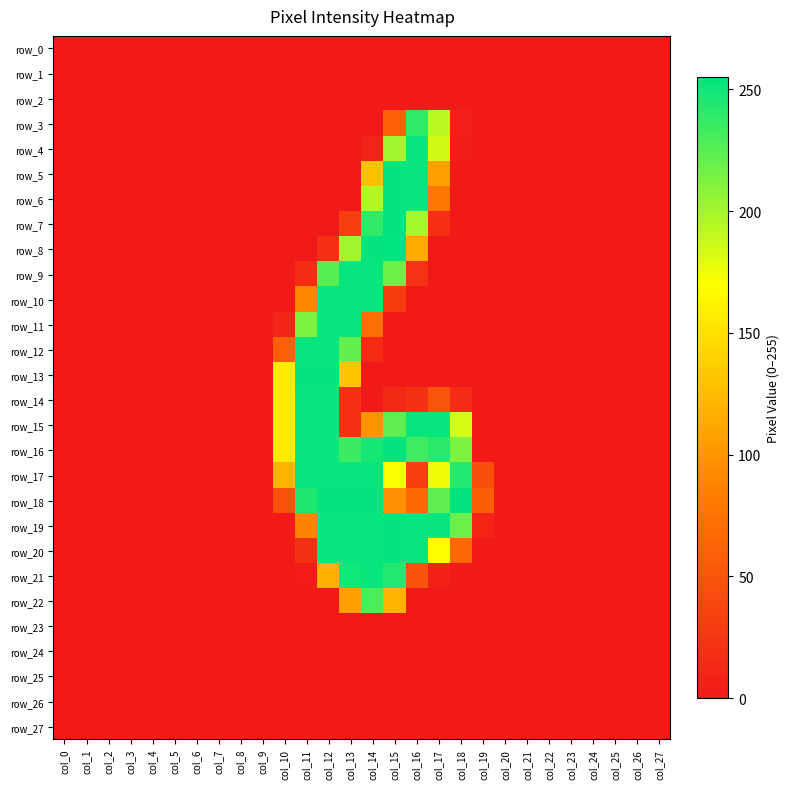

Between col_20 and col_14, which is larger?

col_20